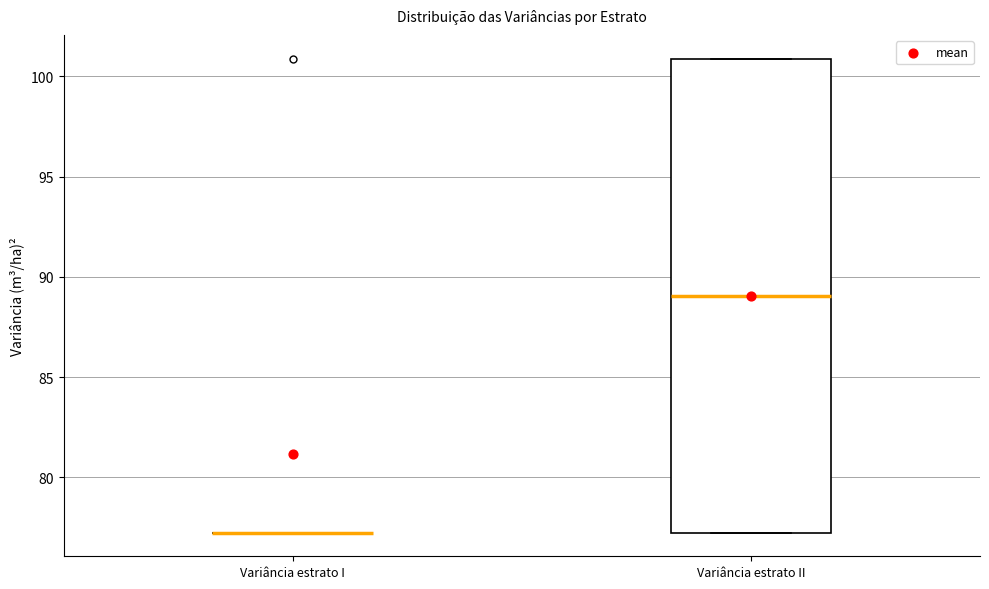

Reading left to right, read every box against the y-axis: the position of its median line, the range the box covers, and the ends of its whiskers. The values are not printed on the chart, so give them approximately, as read against the axis.

Variância estrato I: box collapsed to a line at 77, whiskers 77 to 77
Variância estrato II: median 89, box 77 to 101, whiskers 77 to 101